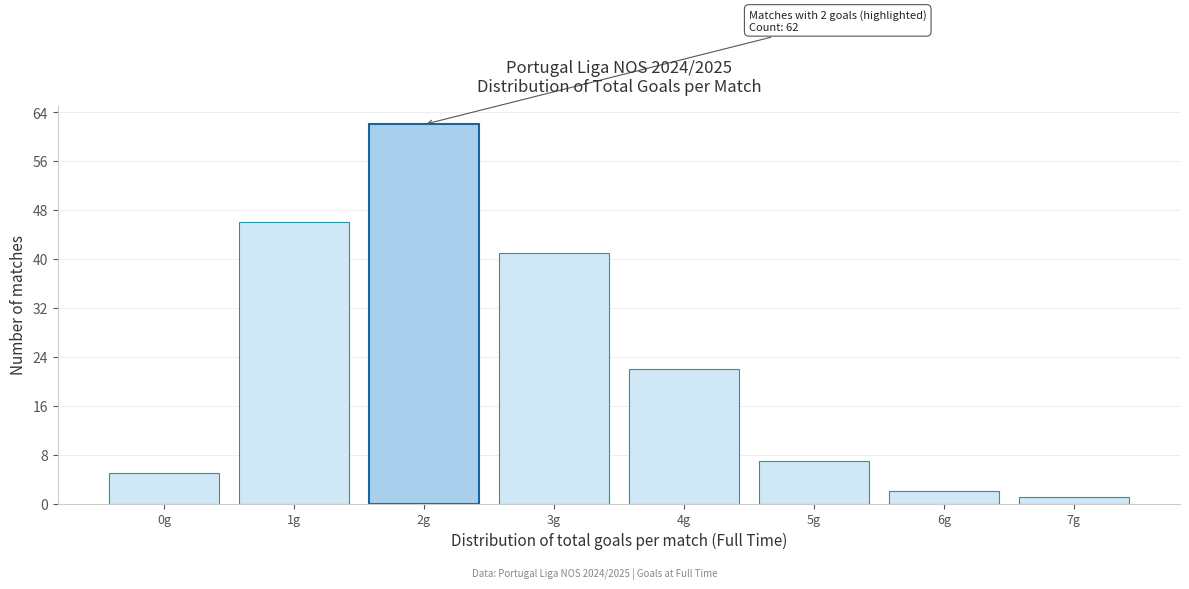

Over which range of the x-axis is the bar tallest?

1.5 to 2.5